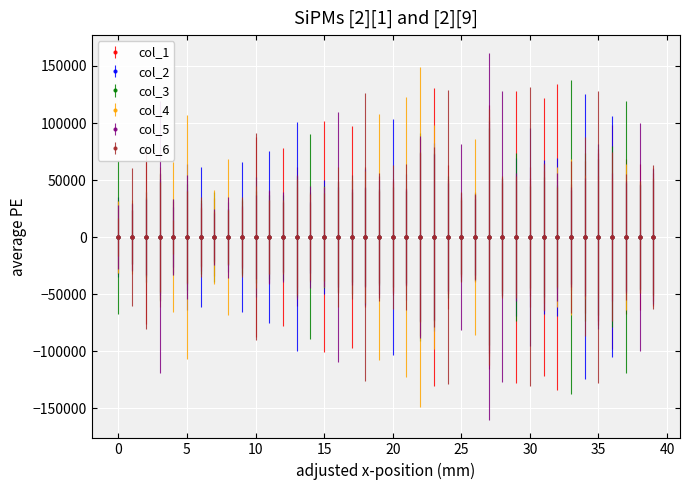

What is the maximum value for col_4?

297.6